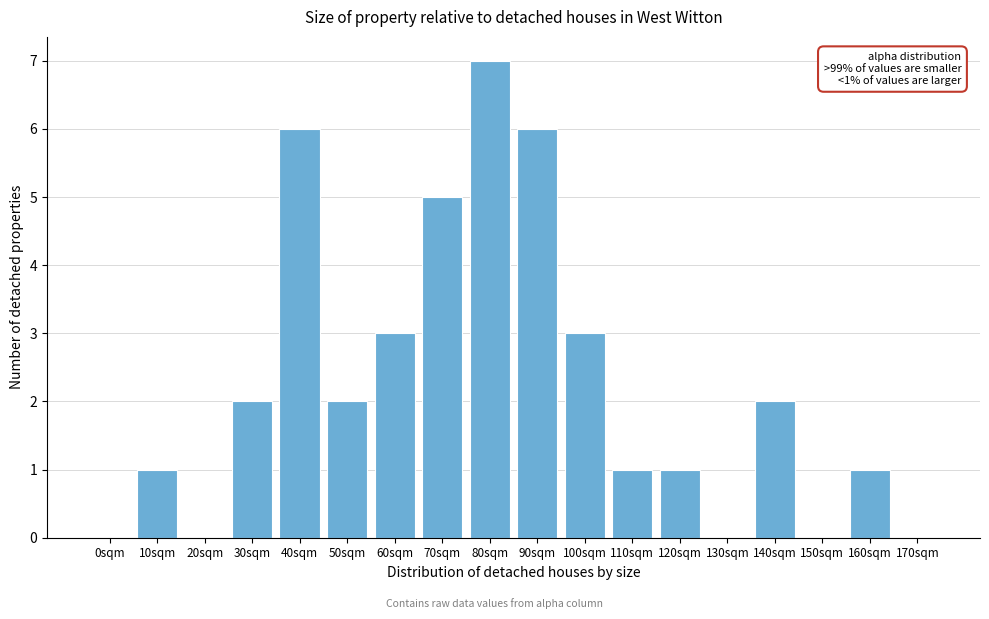

Reading left to right, extract all data points from this chart.

0sqm=0	10sqm=1	20sqm=0	30sqm=2	40sqm=6	50sqm=2	60sqm=3	70sqm=5	80sqm=7	90sqm=6	100sqm=3	110sqm=1	120sqm=1	130sqm=0	140sqm=2	150sqm=0	160sqm=1	170sqm=0